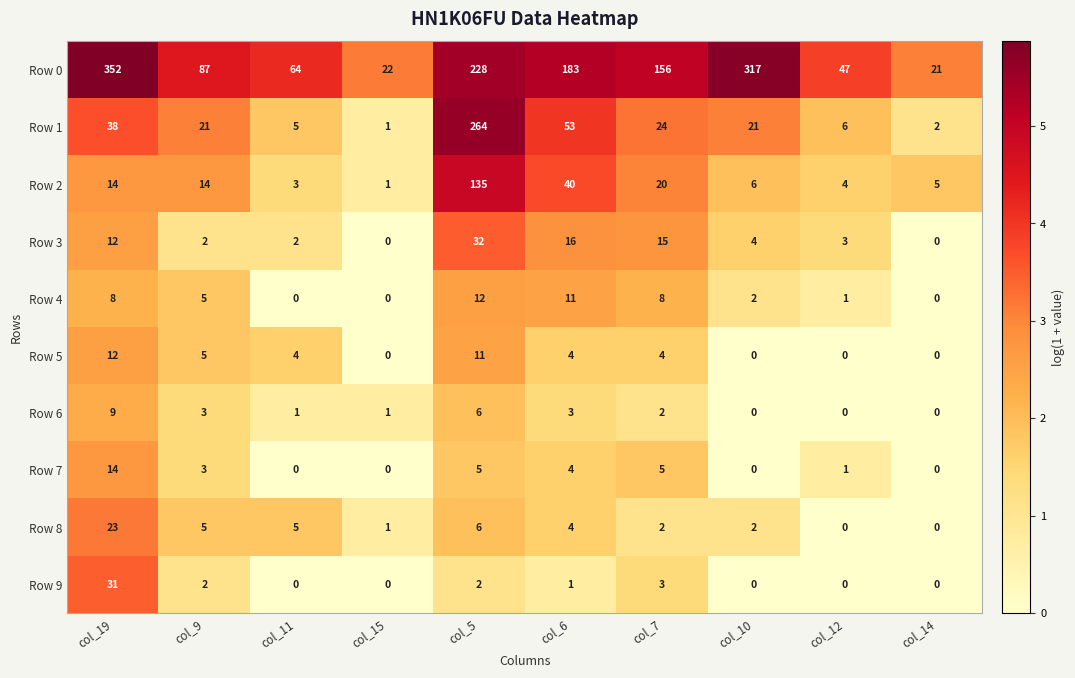

Where is Row 9 nearest to the value 15?

col_7